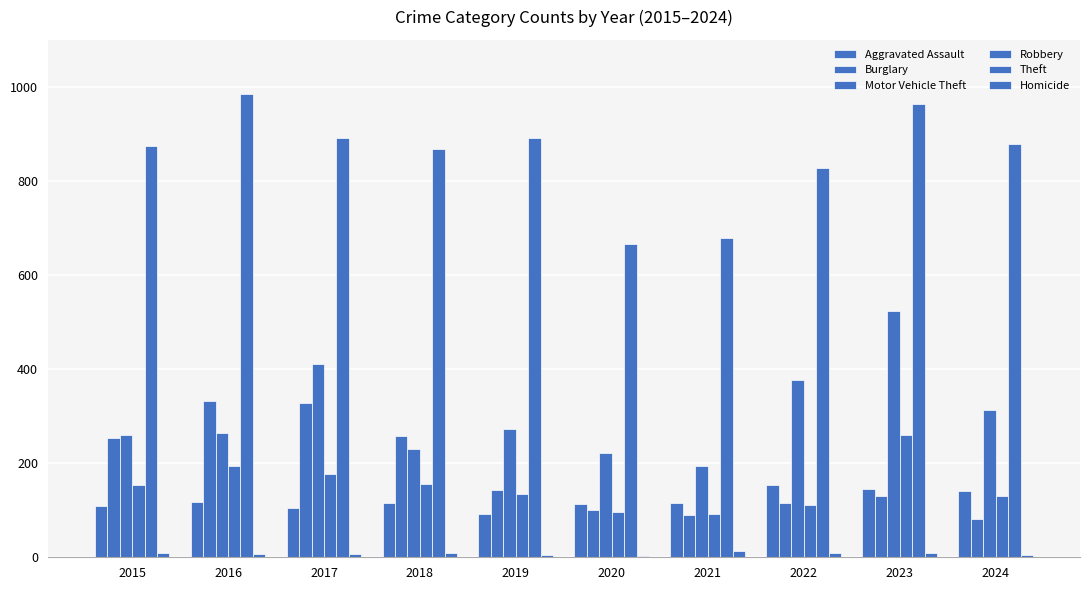

Are the bars horizontal?

No